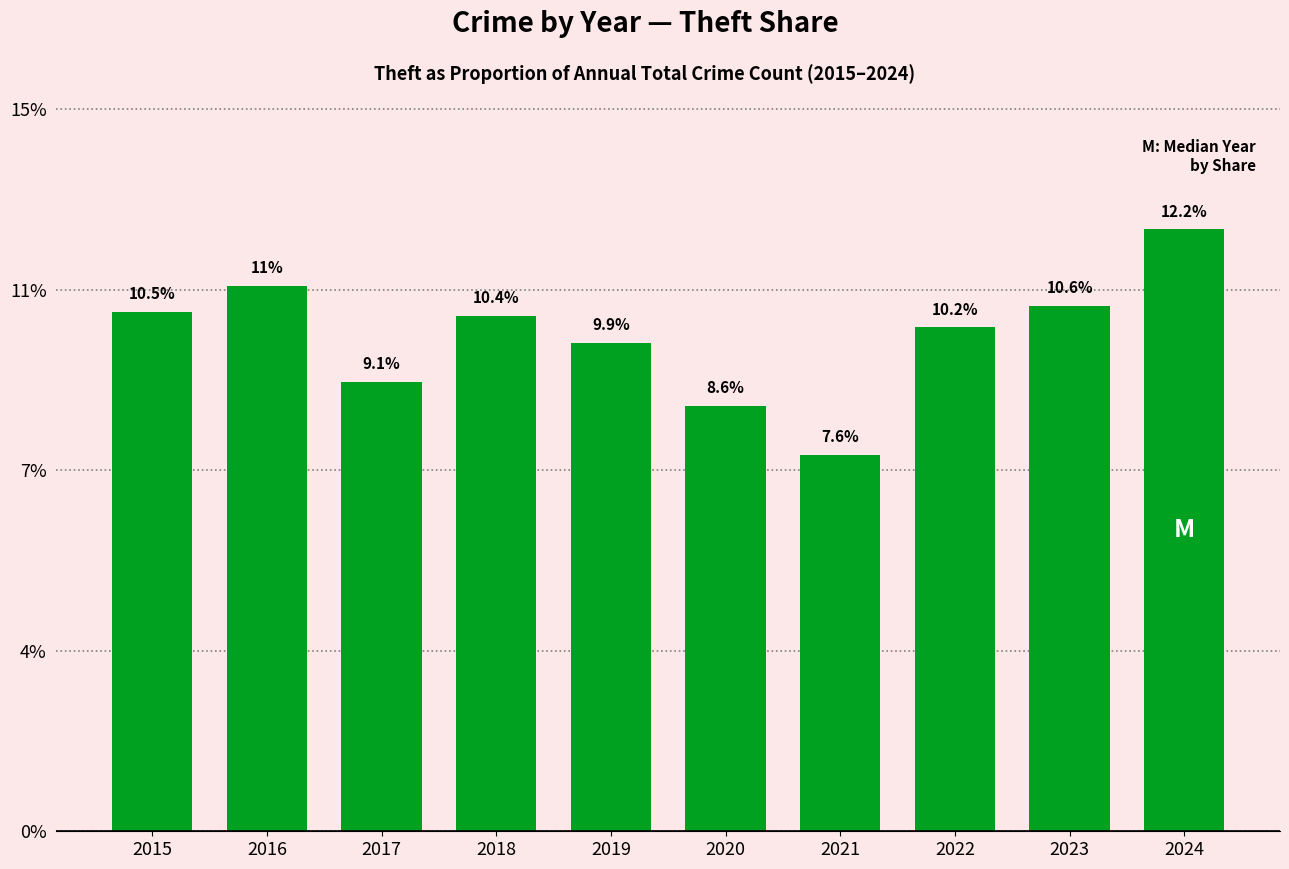

Are the bars horizontal?

No